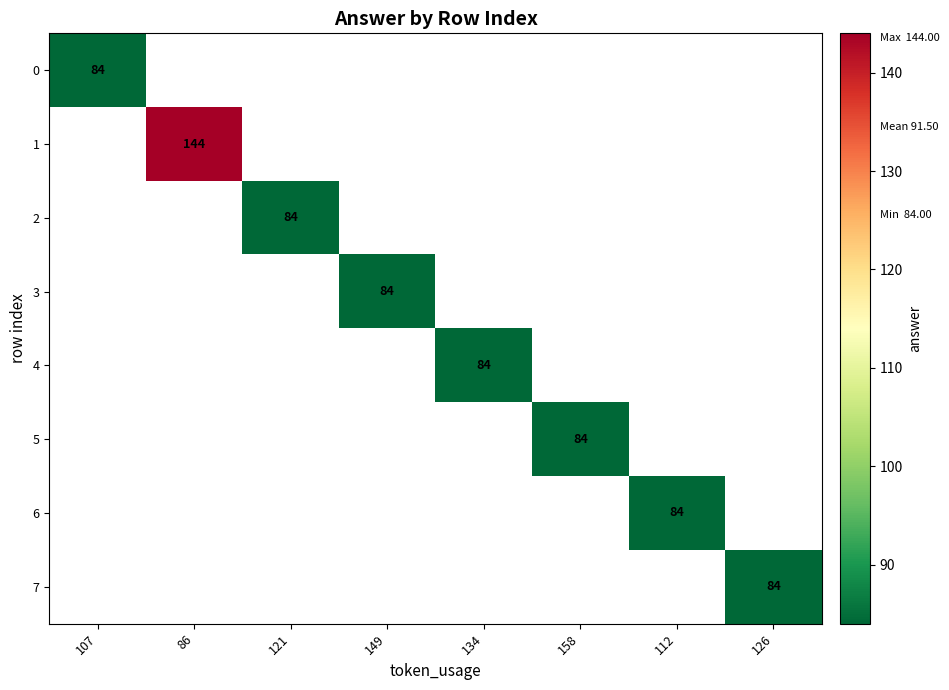

True or false: 3 has a value of 50 at 149.

False